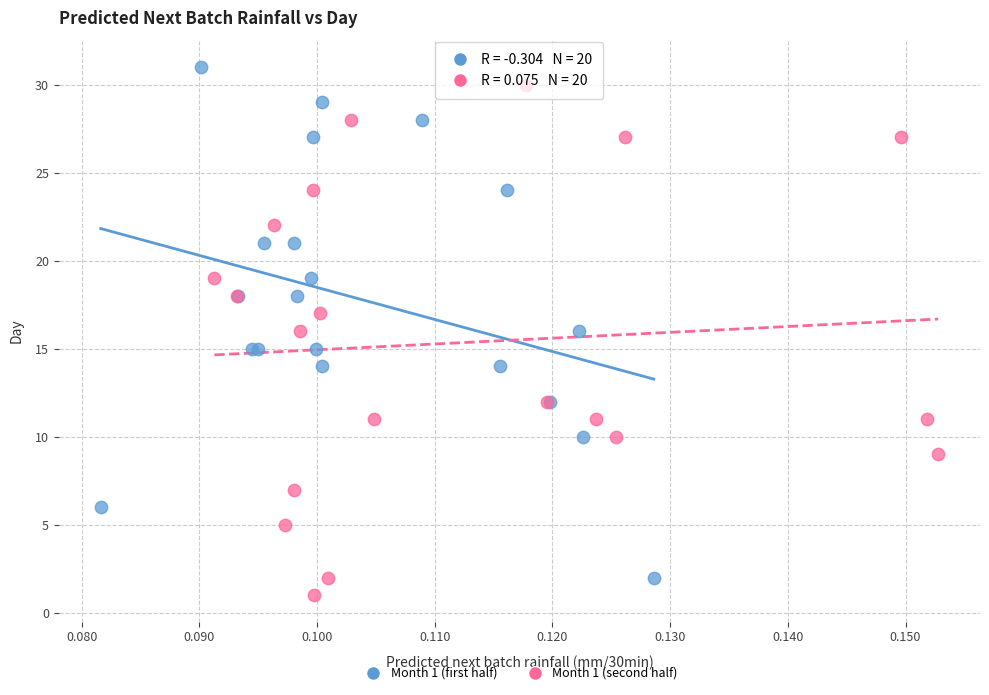

What are all the series names shown in the legend?

Month 1 (first half), Month 1 (second half)